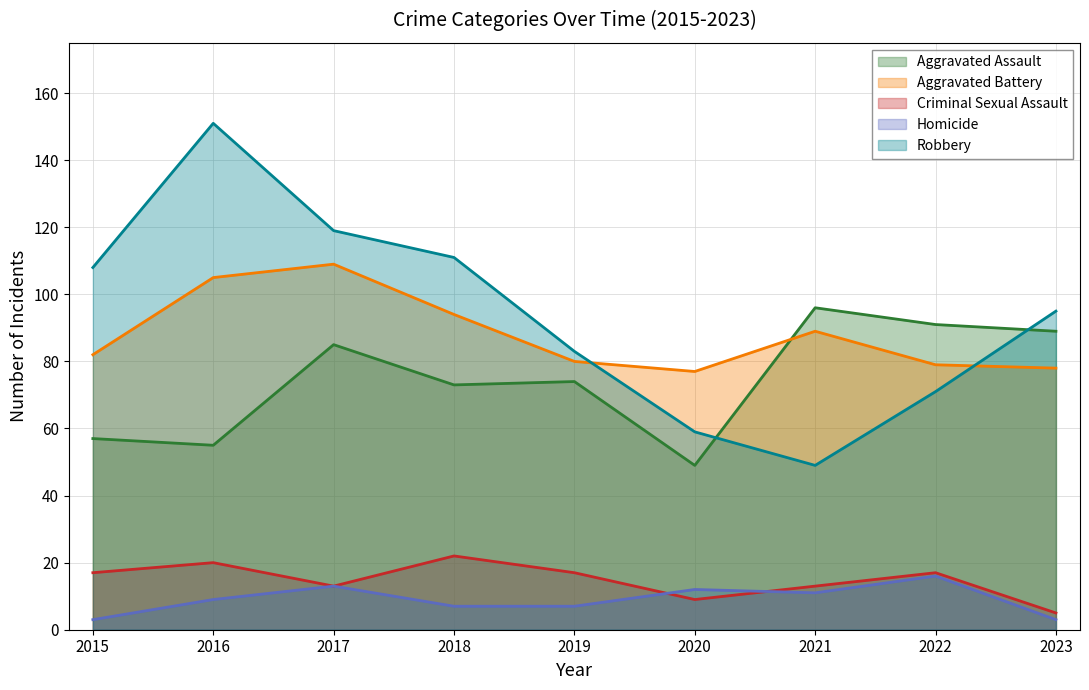

True or false: Robbery and Criminal Sexual Assault cross at least once.

False